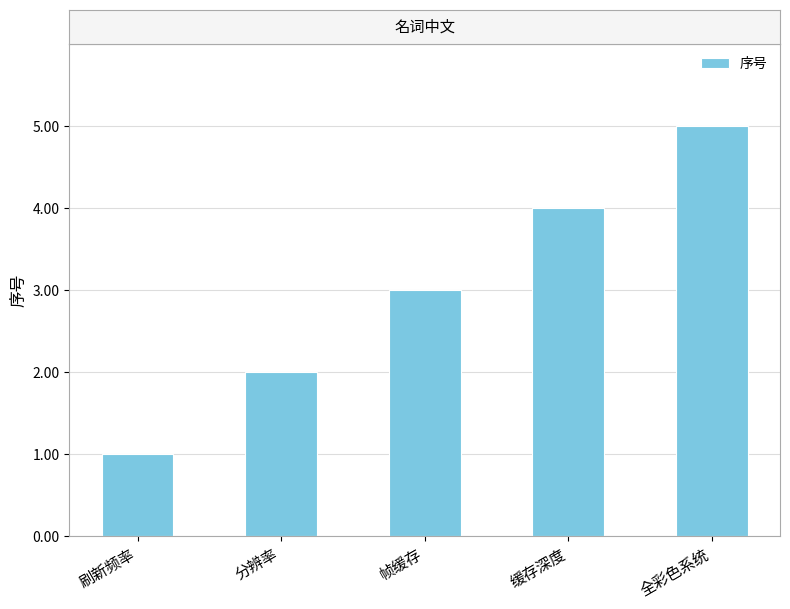

How many values are between 2 and 4?

3